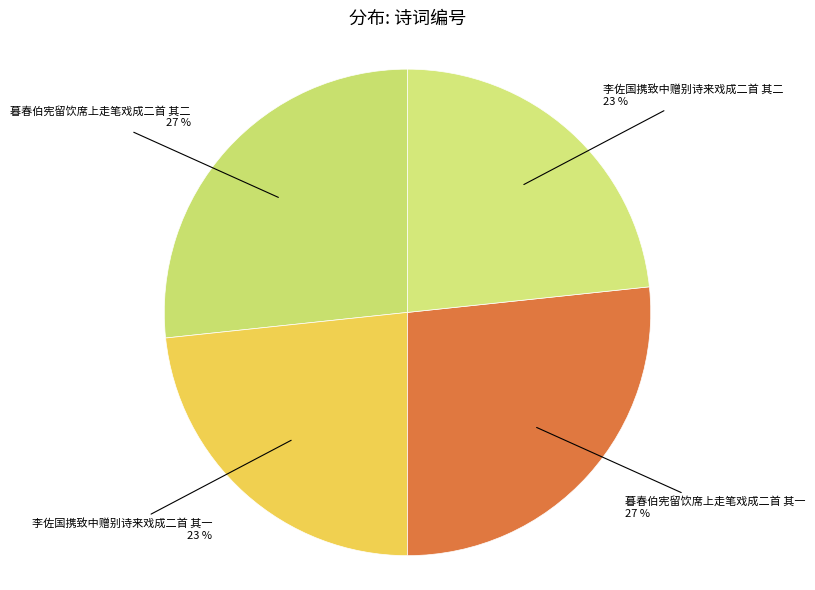

True or false: 暮春伯宪留饮席上走笔戏成二首 其二 accounts for 39% of the total.

False